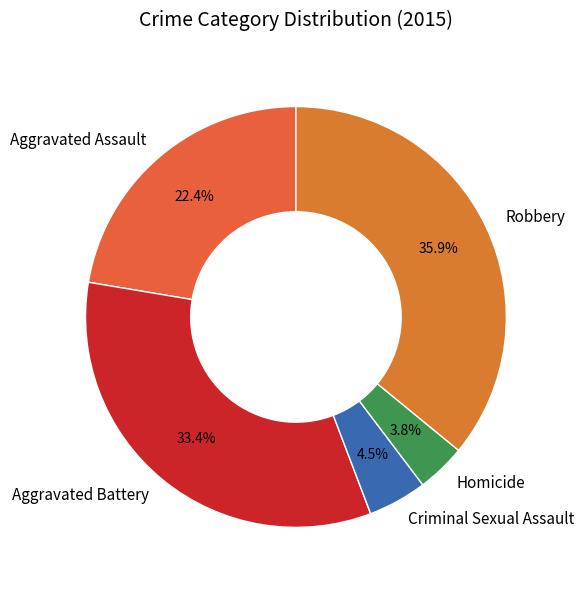

What percentage is NOT represented by Homicide?

96.2%